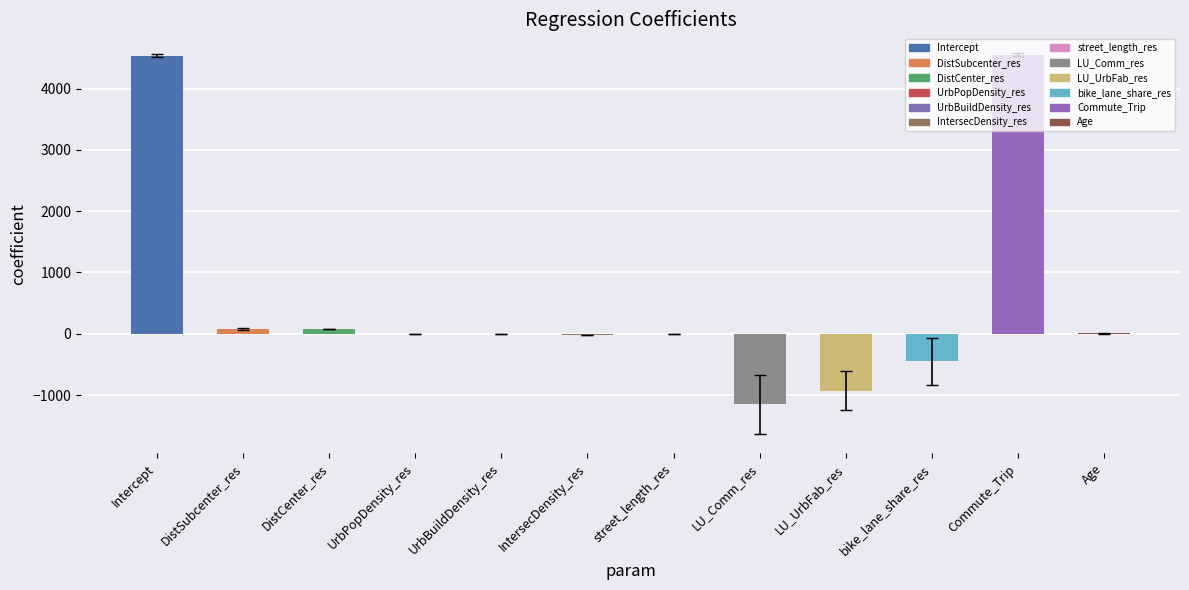

Where does the data first go above 0?

Intercept